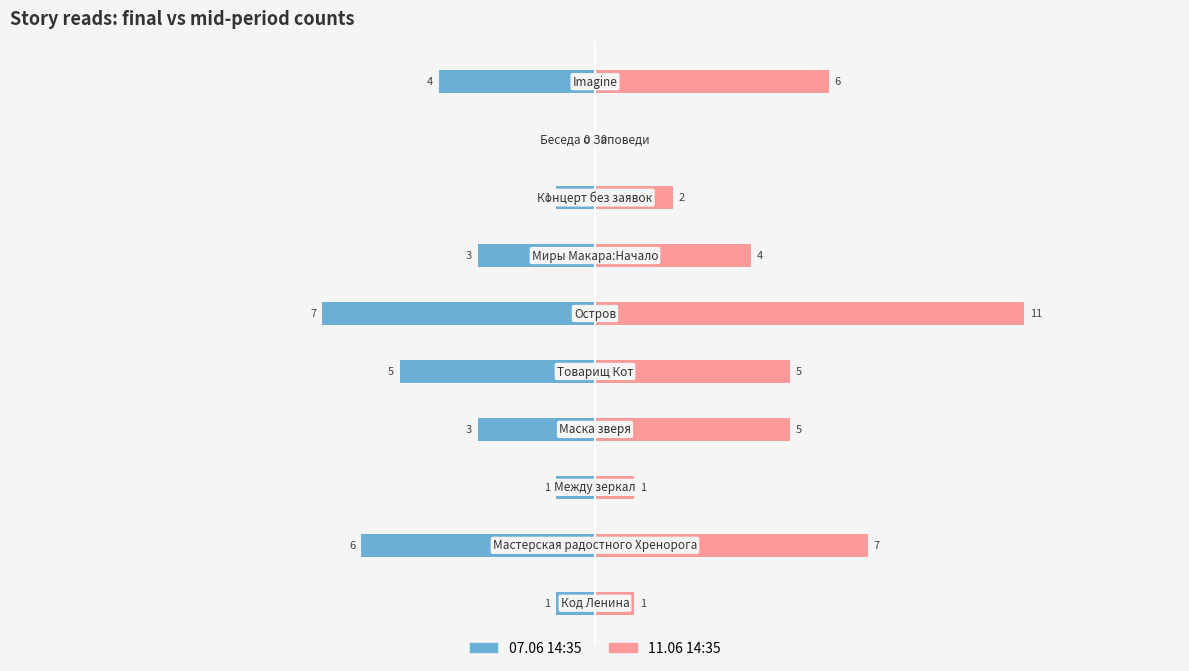

Count the 07.06 14:35 values in the range -5 to -1.

7